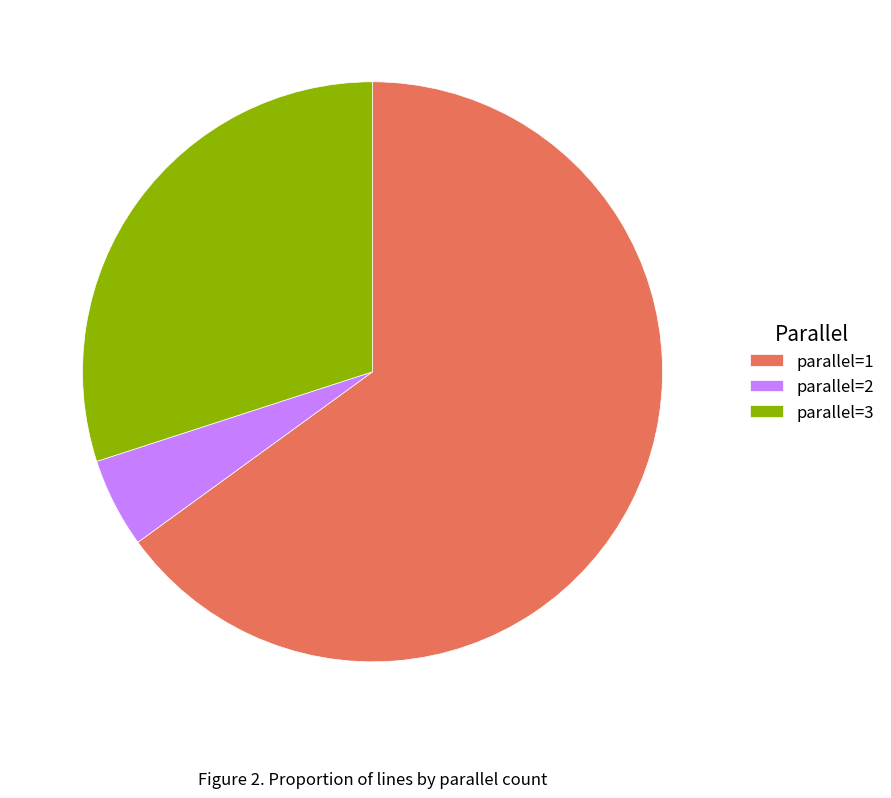

Is there a majority slice in this chart?

Yes